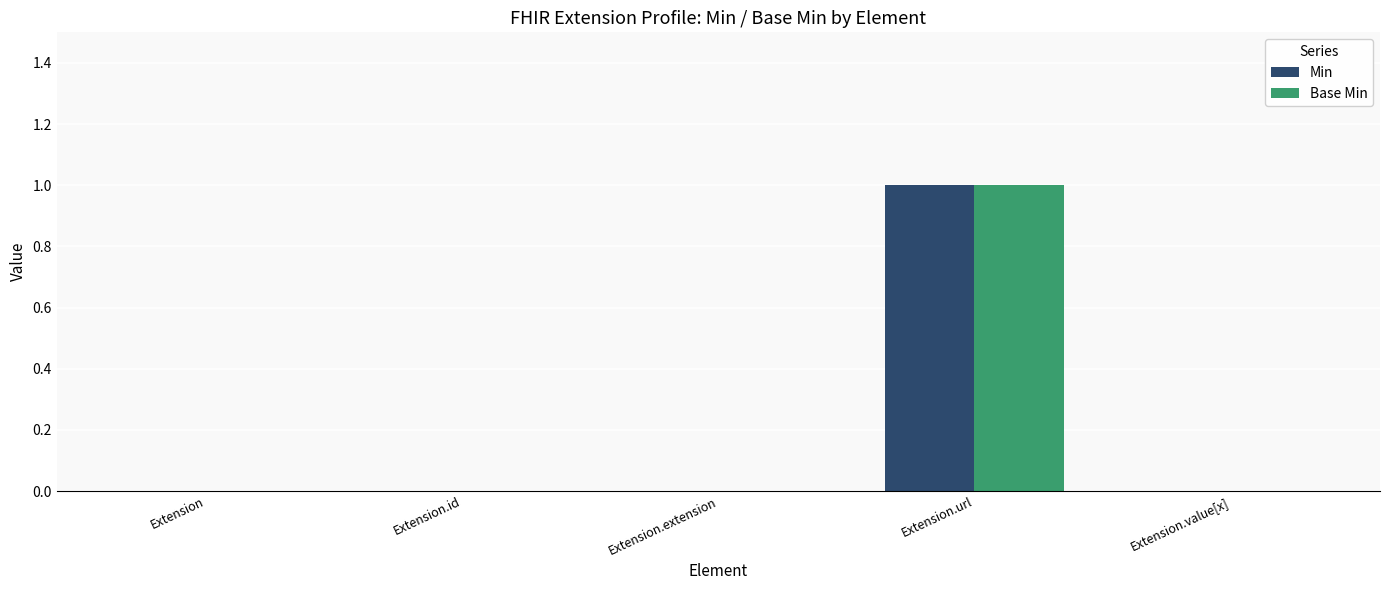

Which label corresponds to the largest value in the chart?

Extension.url